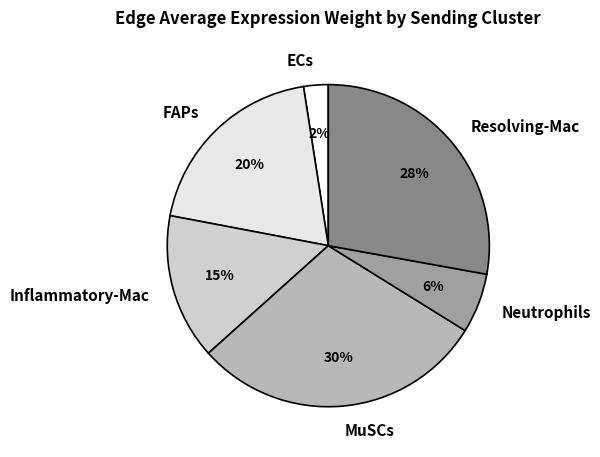

True or false: Resolving-Mac accounts for 28% of the total.

True